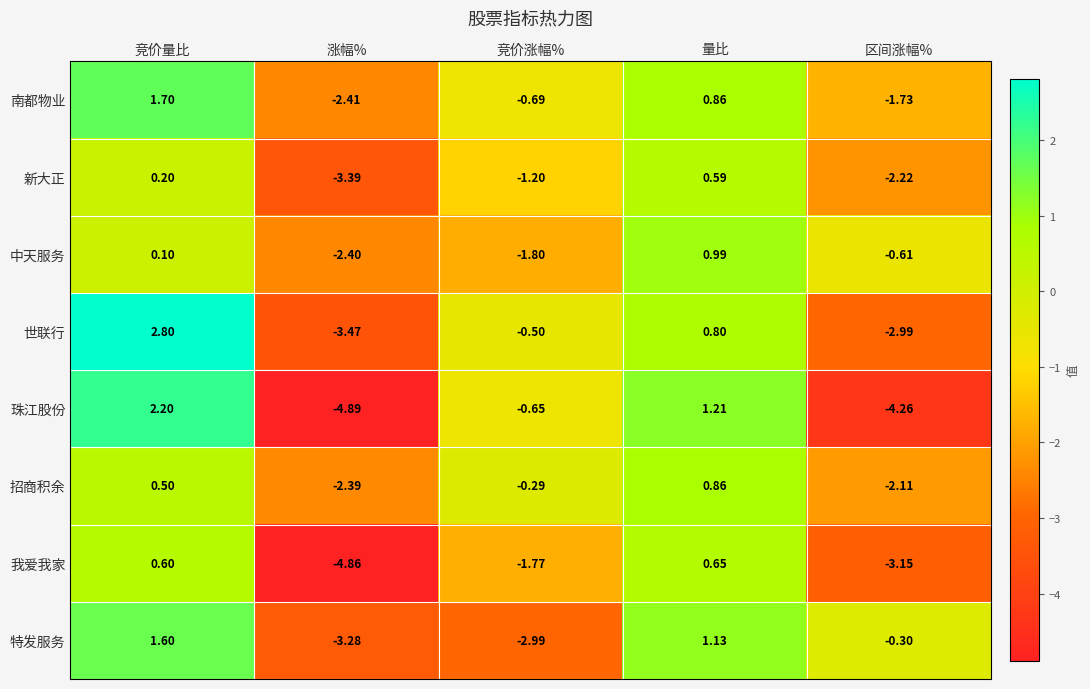

Where is 中天服务 nearest to the value 0?

竞价量比